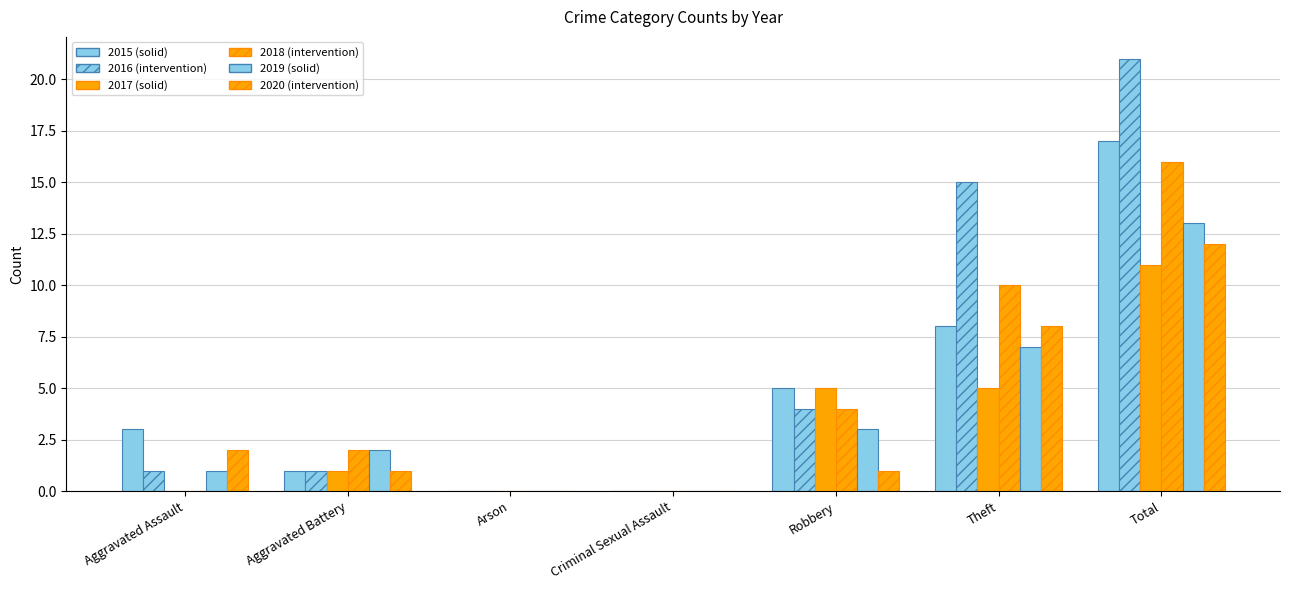

What is the label of the 7th bar from the left?

Total